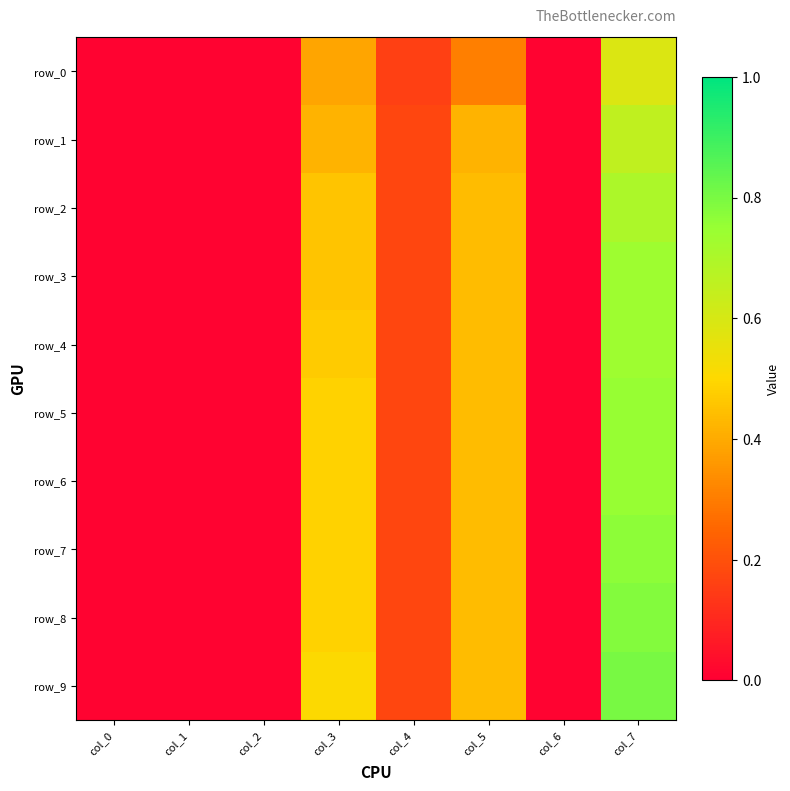

What is the sum of all row_3 values?

1.8